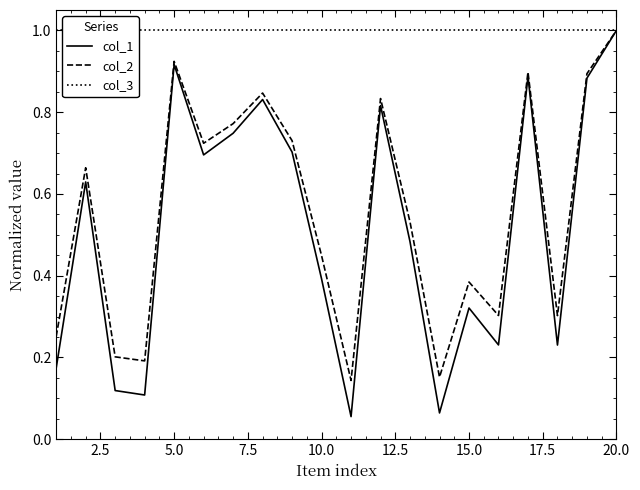

Which series has the widest spread of values?

col_1